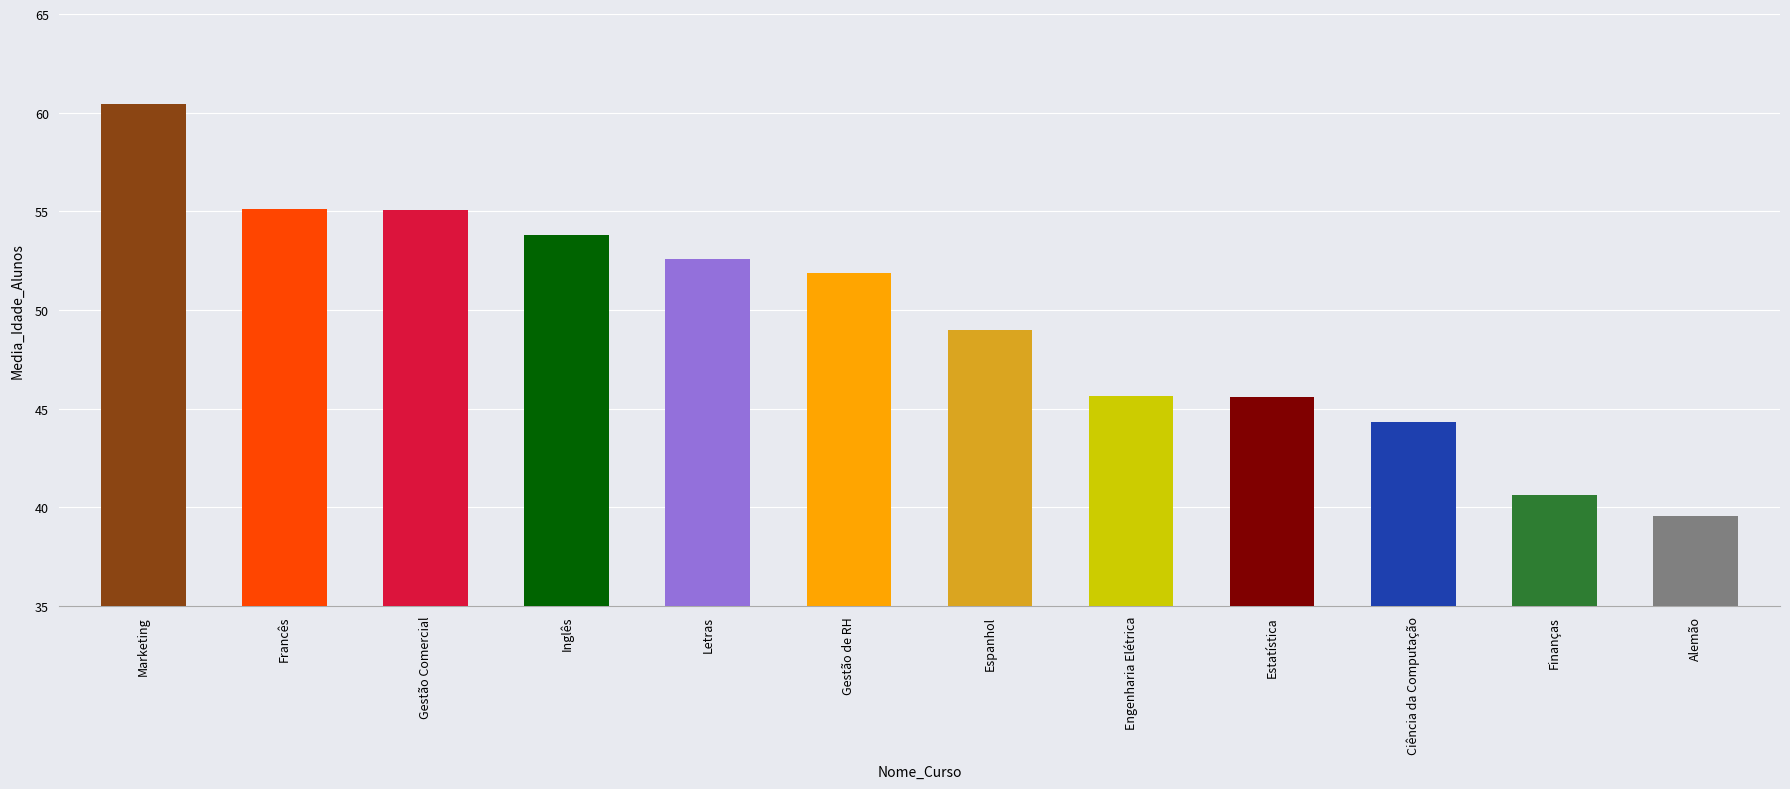

Which label corresponds to the smallest value in the chart?

Alemão